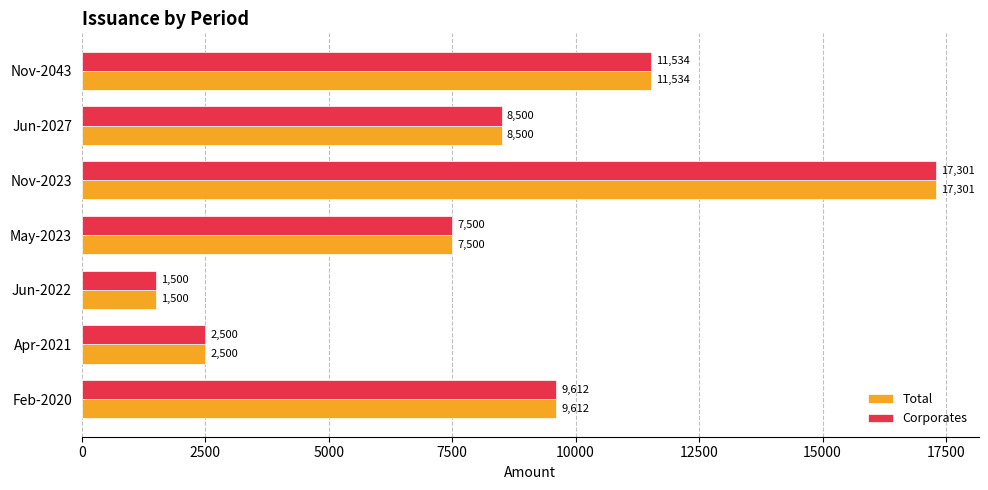

What value does the Total series have at Jun-2027?

8500.0